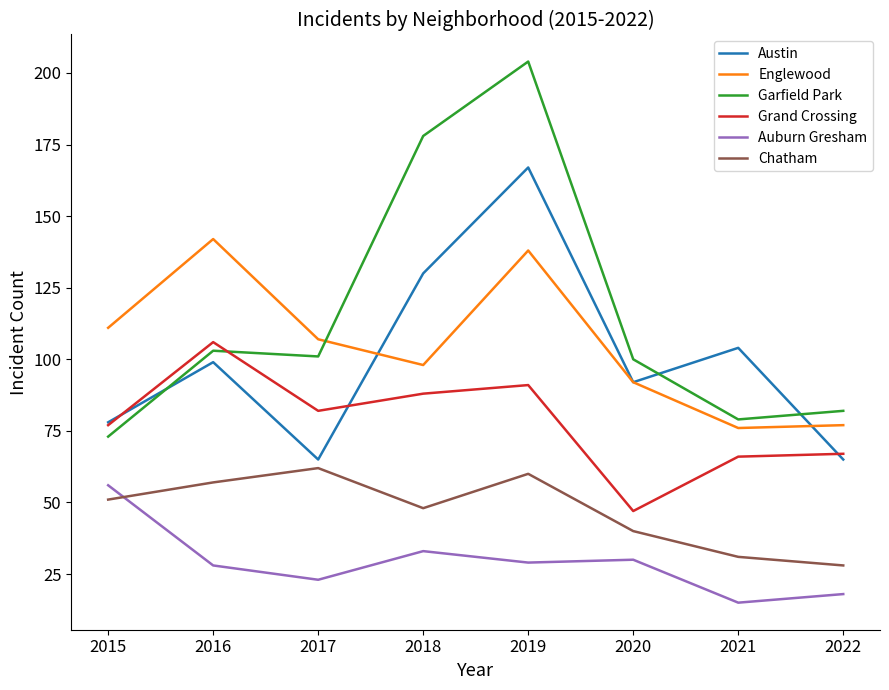

What is the sum of all Chatham values?

377